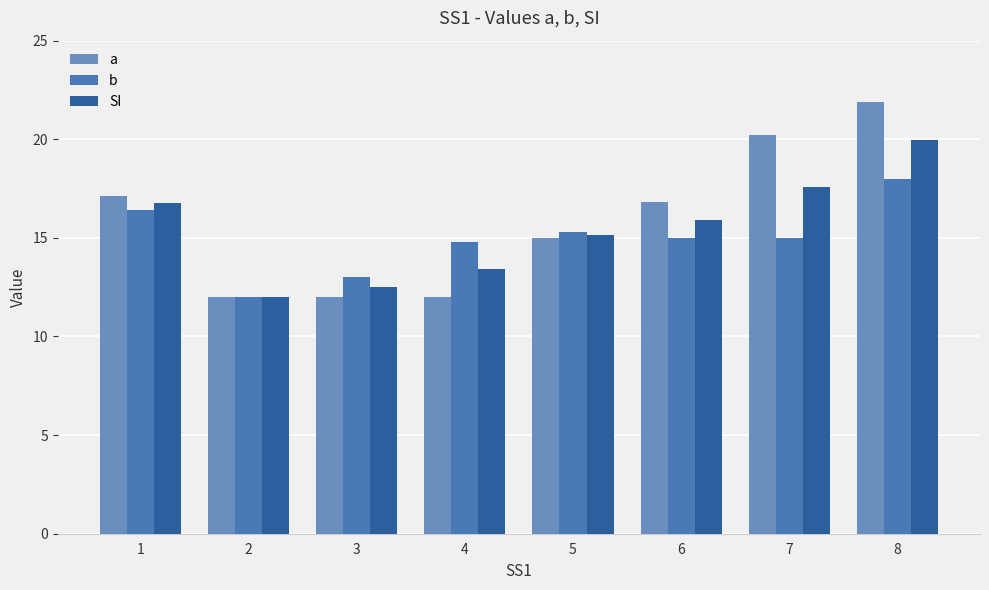

What are all the series names shown in the legend?

a, b, SI